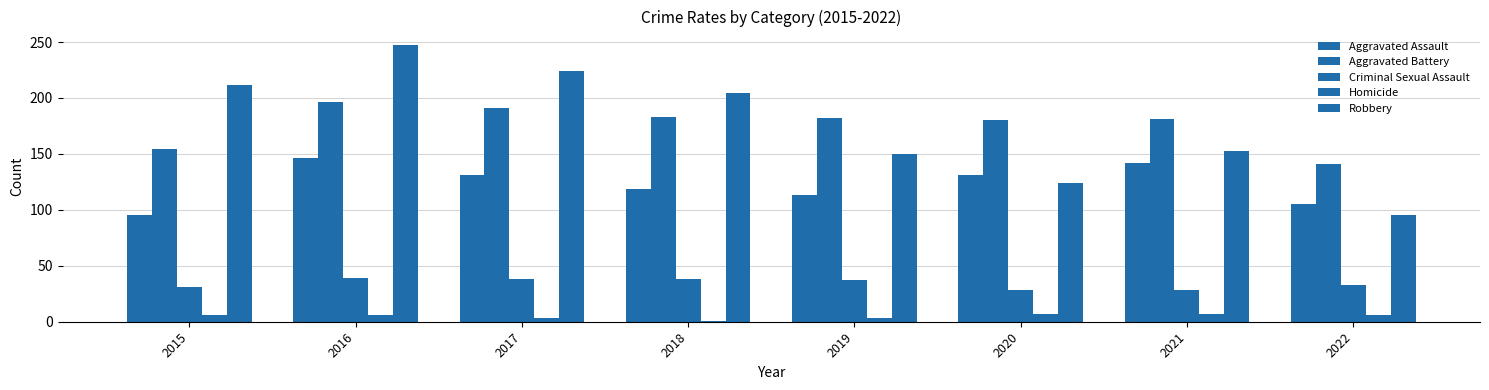

Which series has the widest spread of values?

Robbery